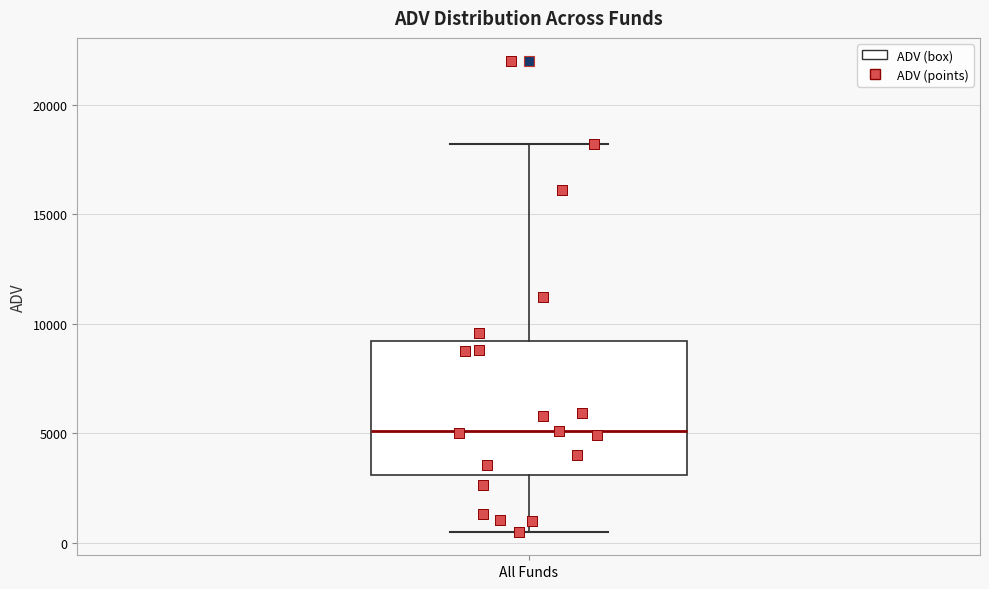

Transcribe this box plot: give where the median line is, the range the box spans, and where the two whiskers end, as read against the y-axis. The values are not printed on the chart, so give them approximately, as read against the axis.

median 5000, box 3000 to 9000, whiskers 500 to 18000